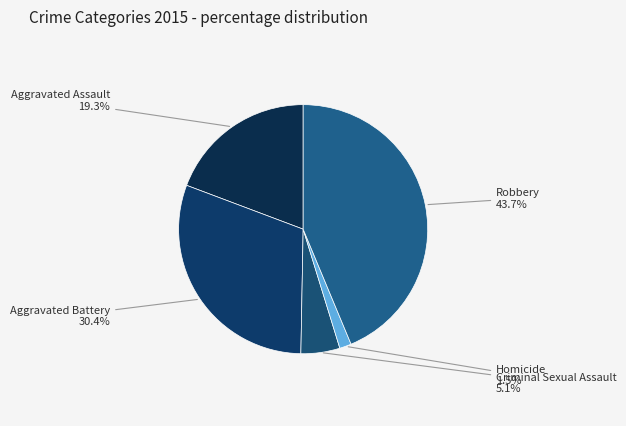

How many segments does this pie chart have?

5